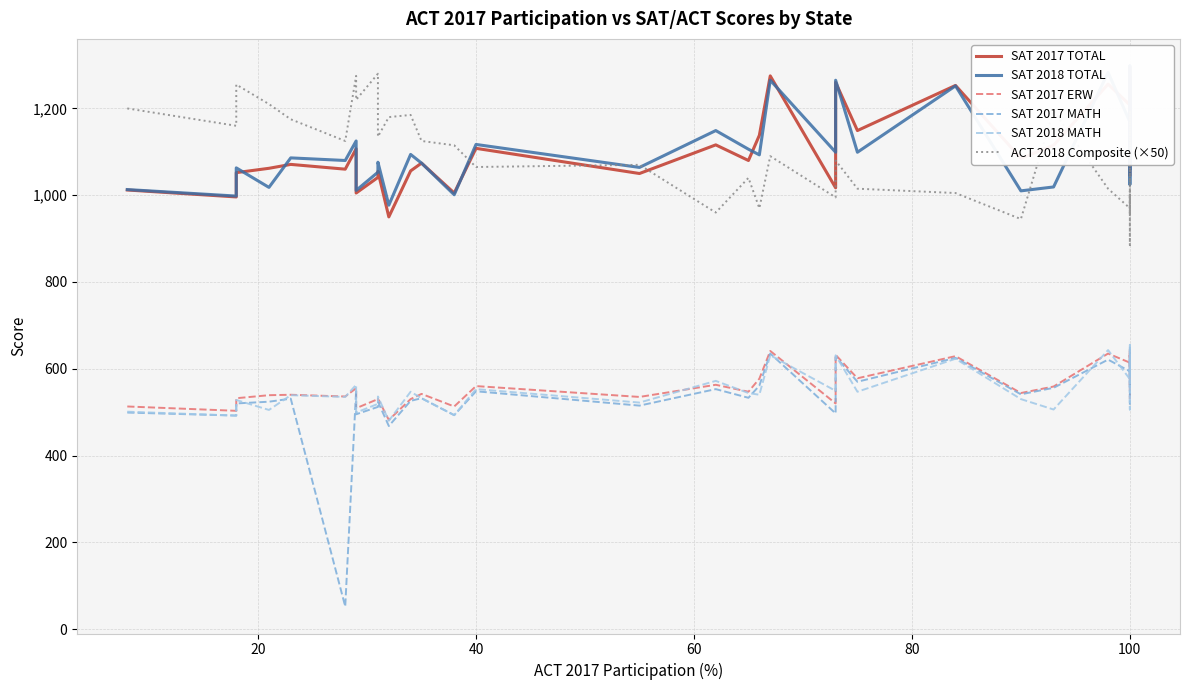

How many values in the SAT 2017 TOTAL series are below 1107?

20